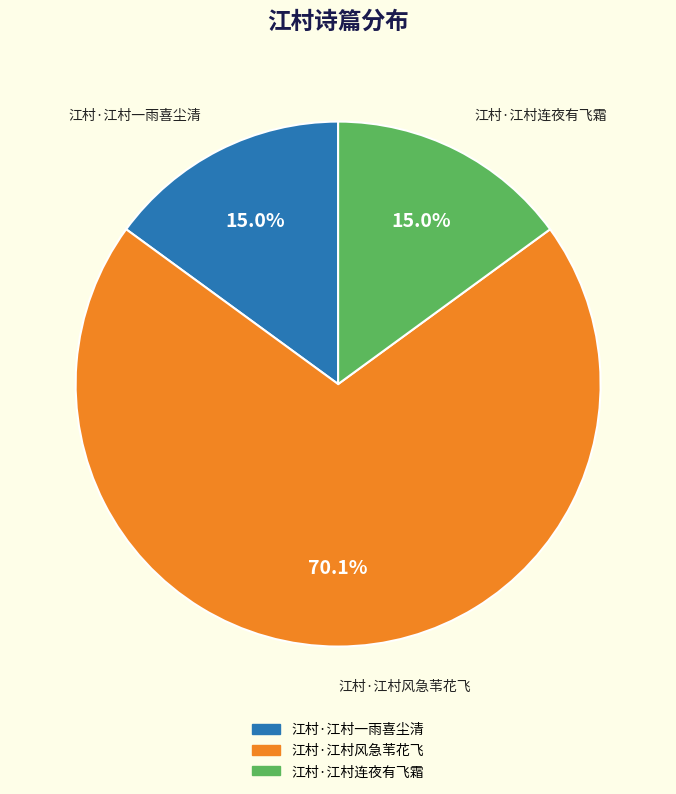

To the nearest percent, what percentage of the pie is 江村·江村连夜有飞霜?

15%